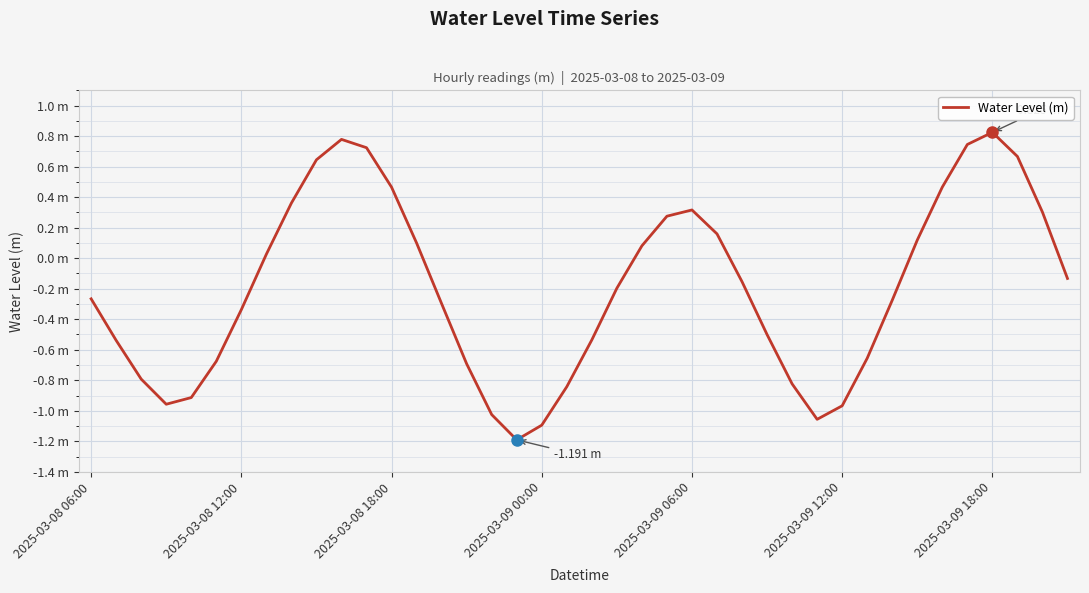

Does the chart display data point markers on the line(s)?

No